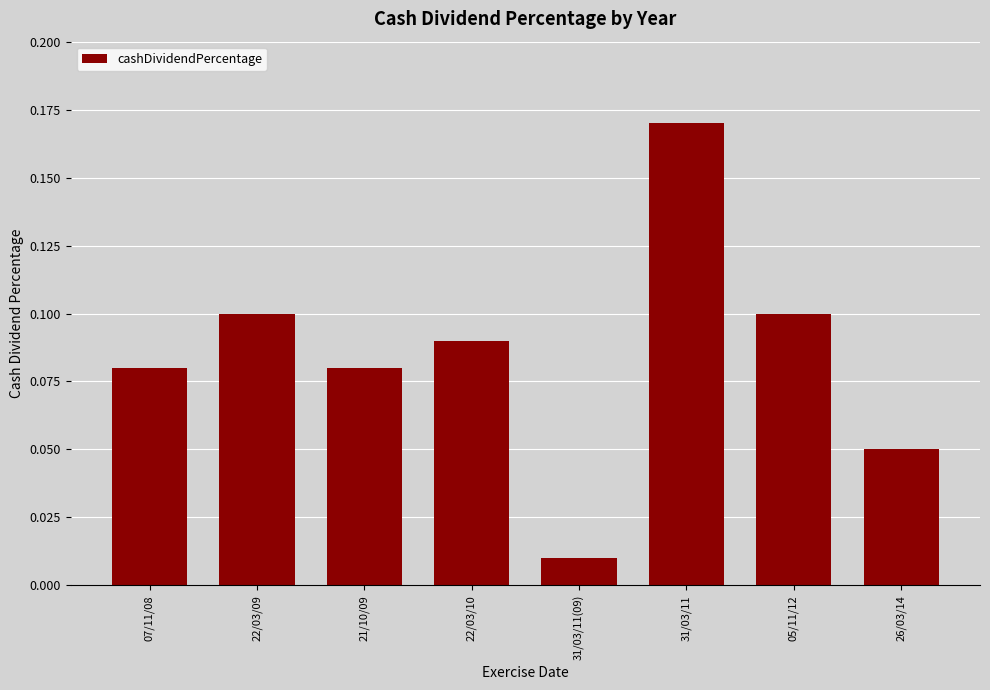

The chart shows a value of 0.3 at 31/03/11. True or false?

False